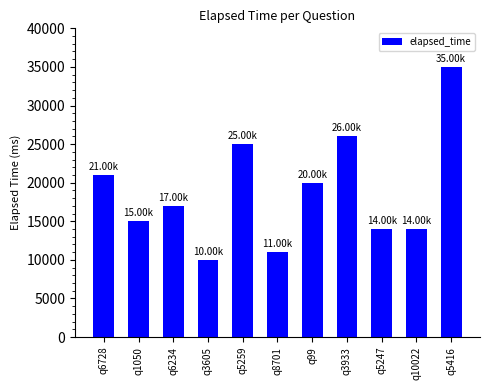

Which has a higher value, q5259 or q5416?

q5416